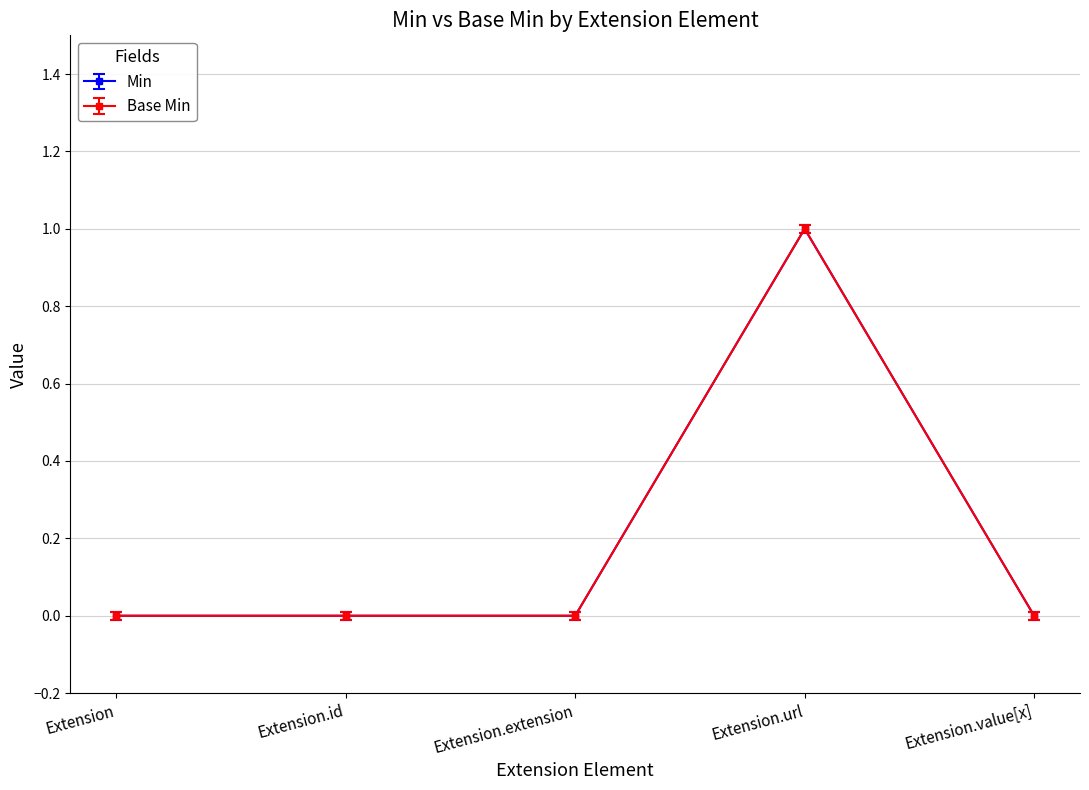

Does the chart have visible grid lines?

Yes